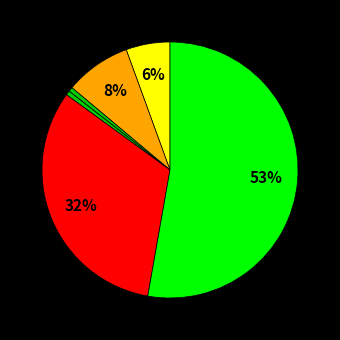

To the nearest percent, what is the difference between the largest and smallest slice percentages?

53%